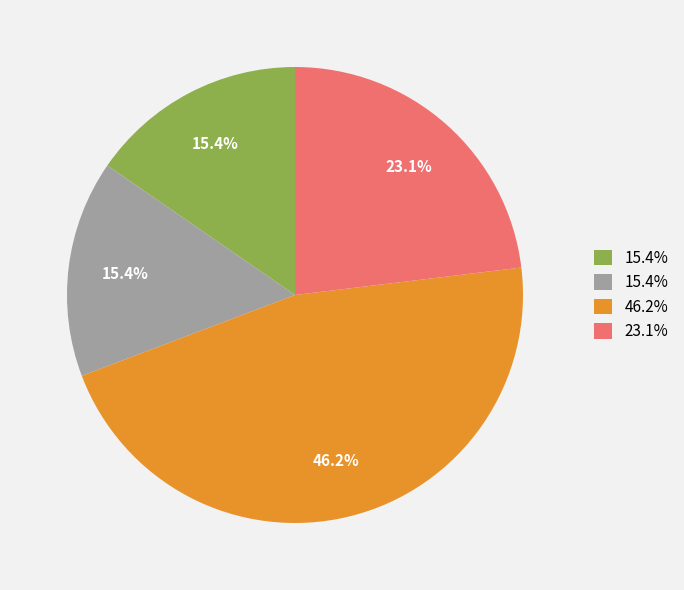

Is there a majority slice in this chart?

No